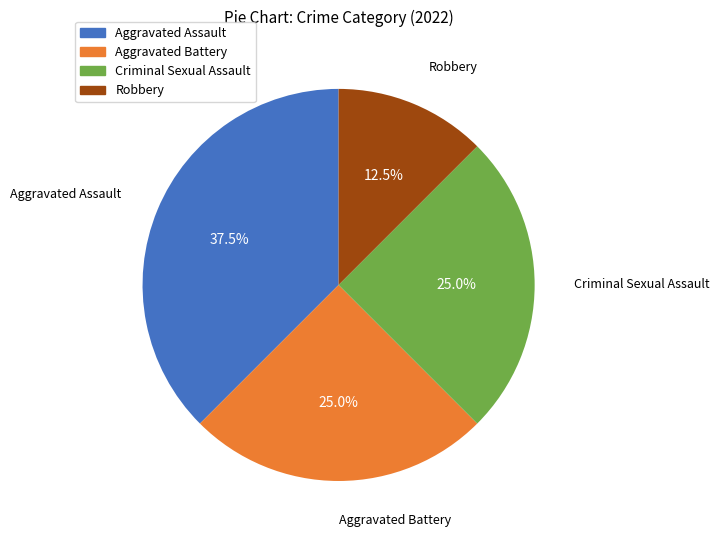

Approximately how many times larger is the value at Robbery compared to Aggravated Battery?

0.5